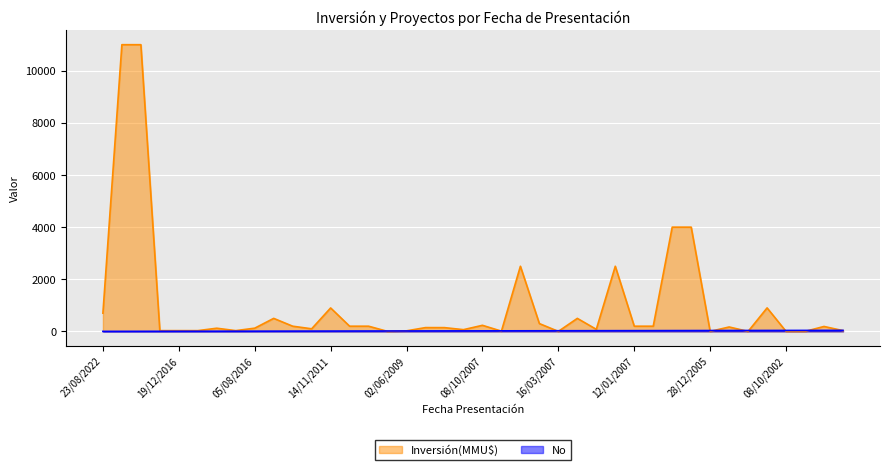

What is the sum of all Inversión(MMU$) values?

41363